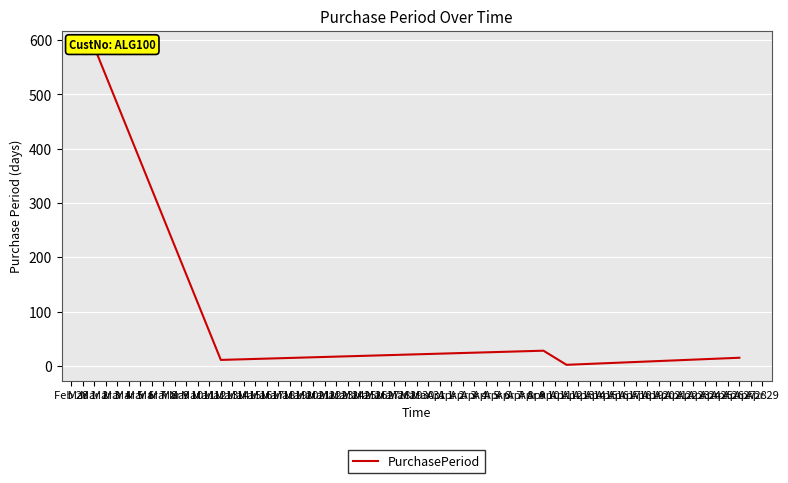

The chart shows a value of 11 at Mar 13. True or false?

True